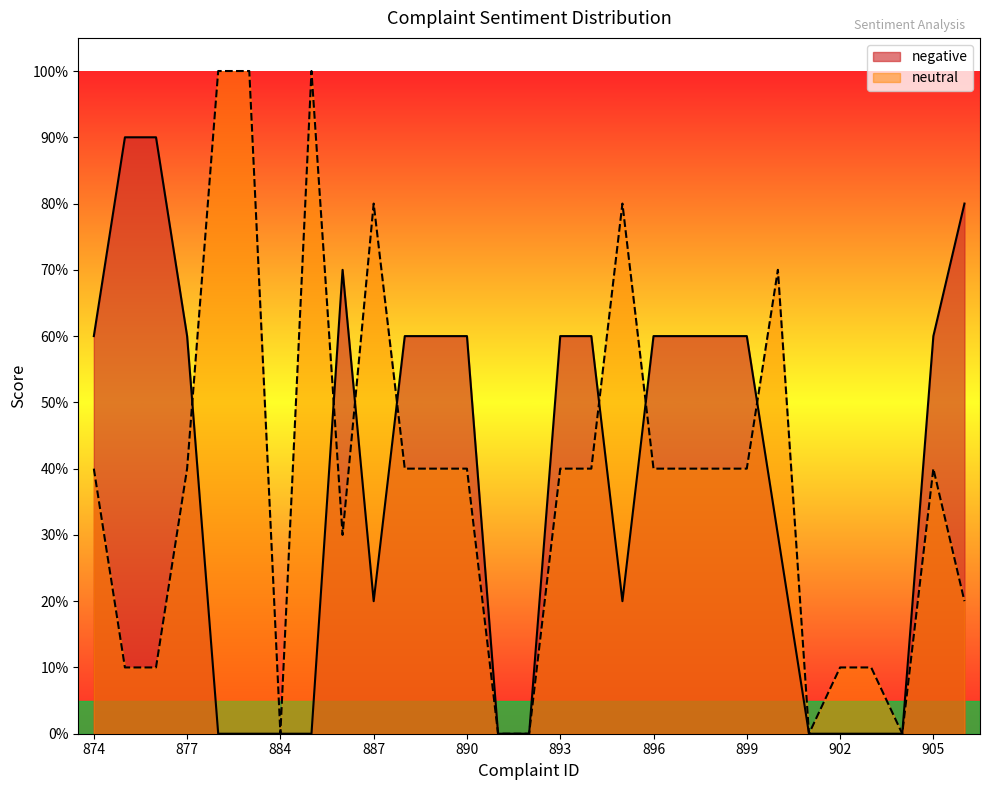

What is the difference between the negative values at 892 and 893?

0.6